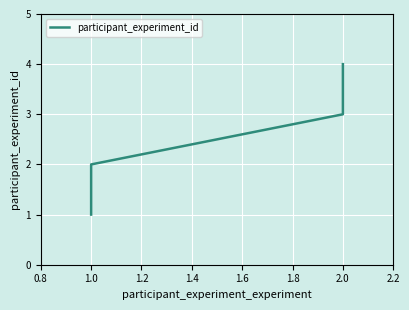

Count the number of categories in the chart.

4